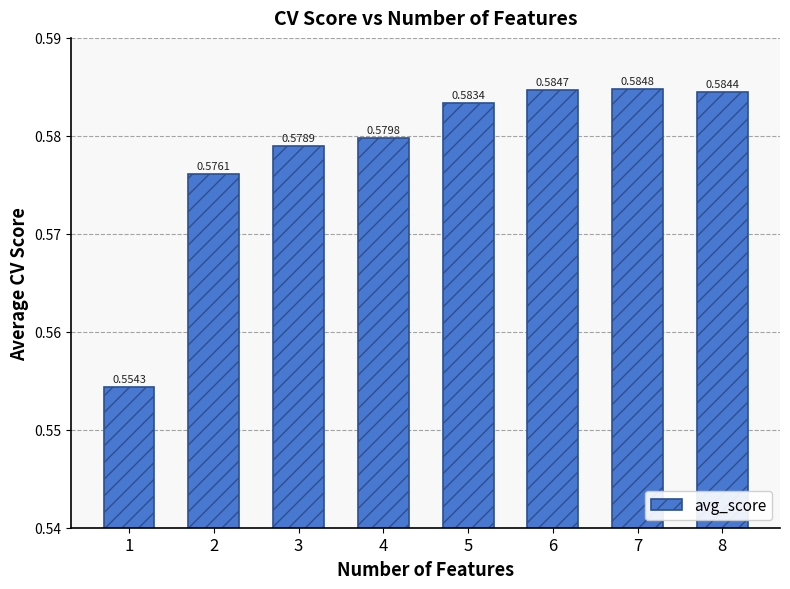

List the labels in order of value, smallest first.

1, 2, 3, 4, 5, 8, 6, 7